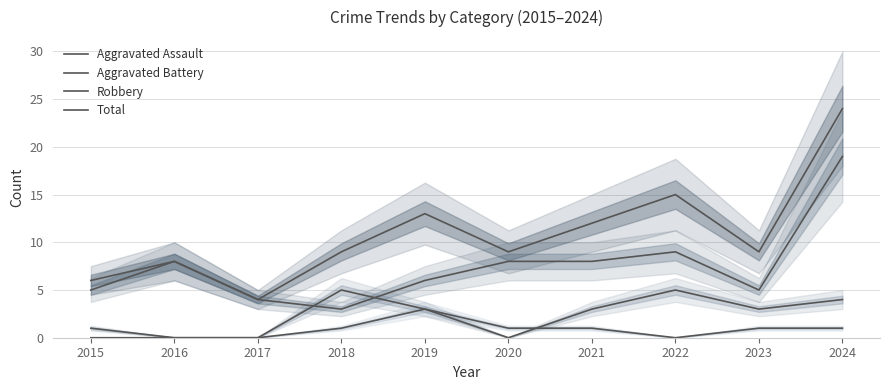

What is the total value across all series at 2022?

29